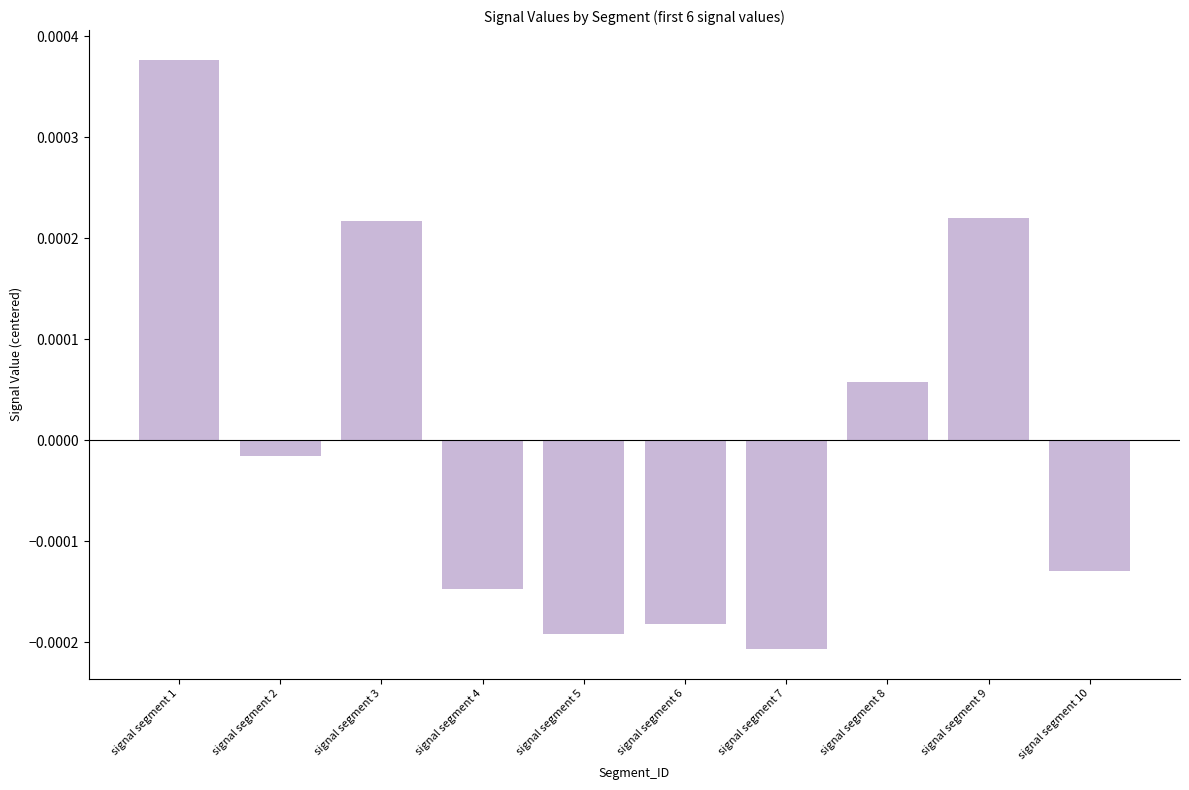

Which has a higher value, signal segment 3 or signal segment 6?

signal segment 3